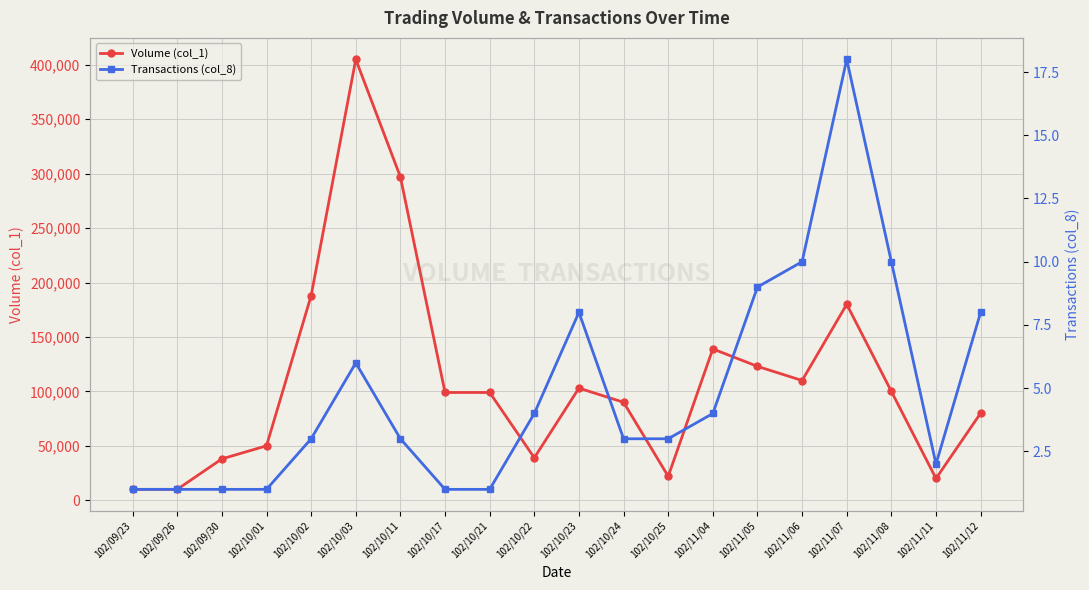

List the labels in order of Transactions (col_8) value, largest first.

102/11/07, 102/11/06, 102/11/08, 102/11/05, 102/10/23, 102/11/12, 102/10/03, 102/10/22, 102/11/04, 102/10/02, 102/10/11, 102/10/24, 102/10/25, 102/11/11, 102/09/23, 102/09/26, 102/09/30, 102/10/01, 102/10/17, 102/10/21